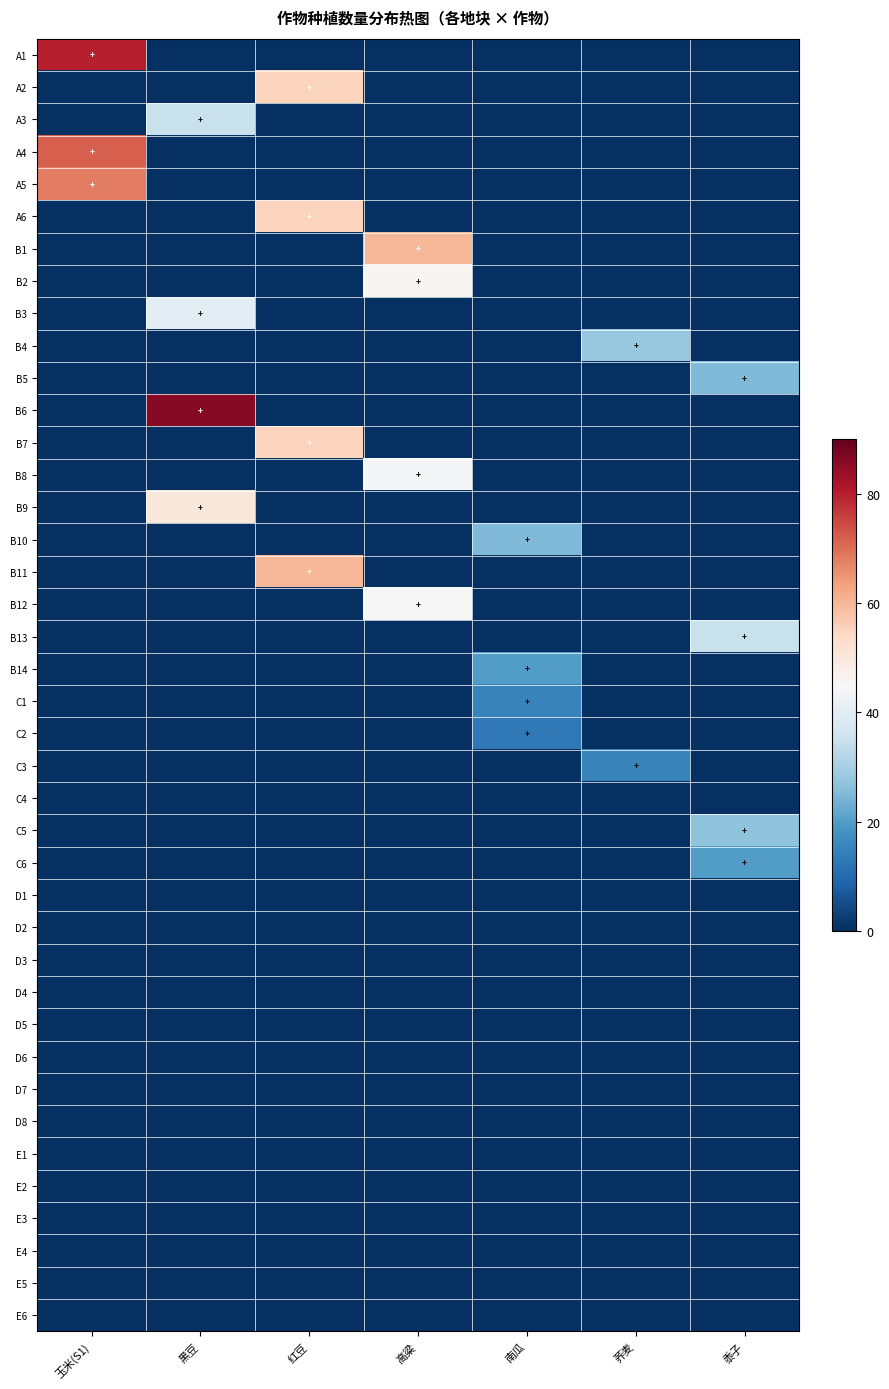

At how many categories does at least one series exceed 42?

4